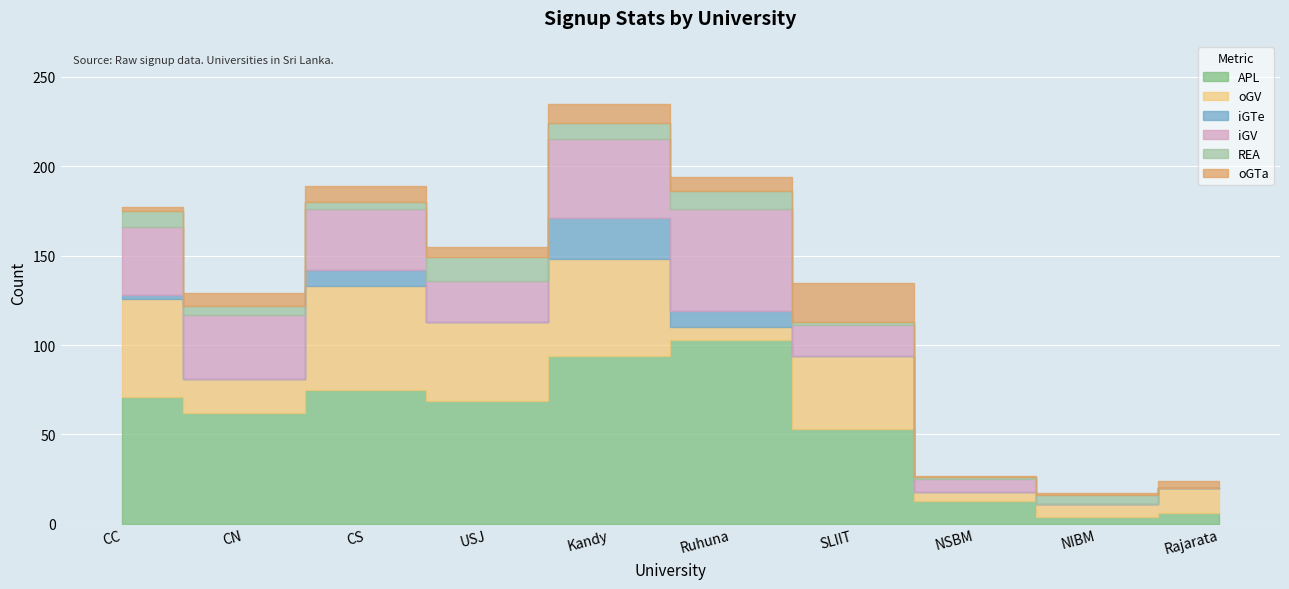

What is the label of the 2nd point from the right?

NIBM